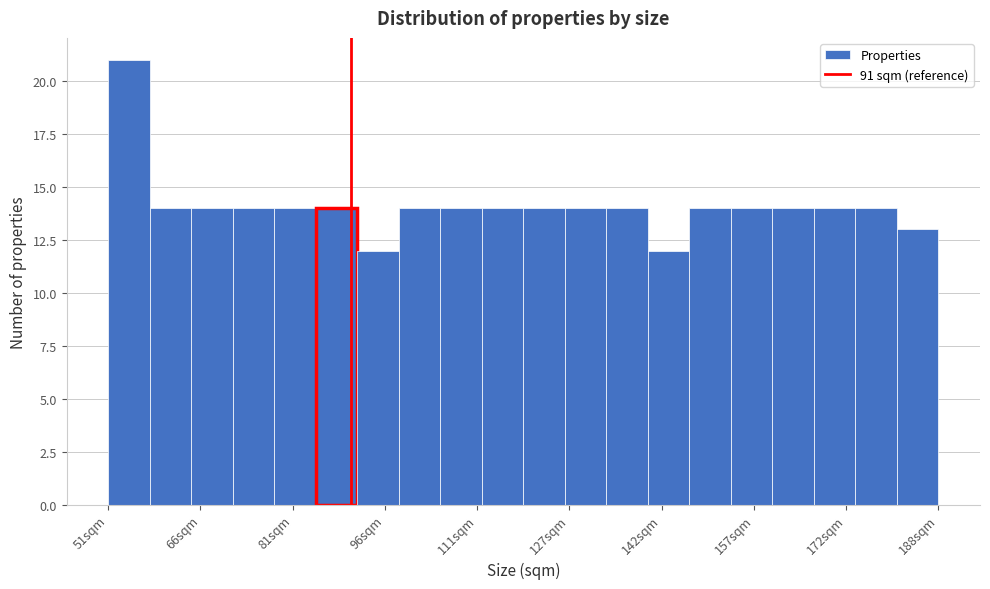

Read against the x-axis, roughly where is the centre of the tallest bar?

54